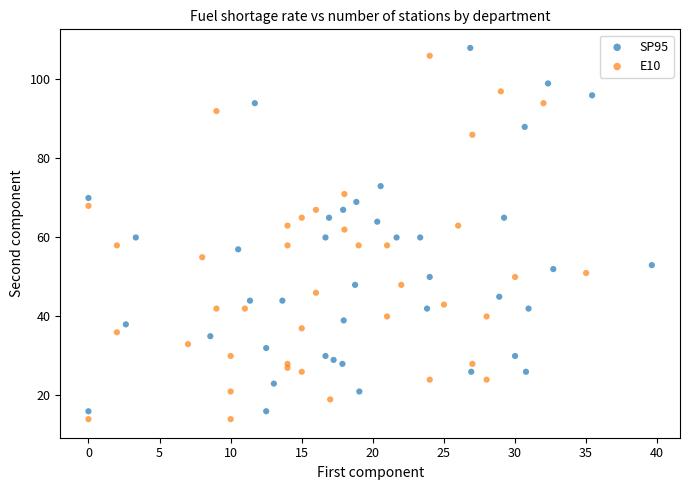

Which series reaches the maximum Y coordinate?

SP95